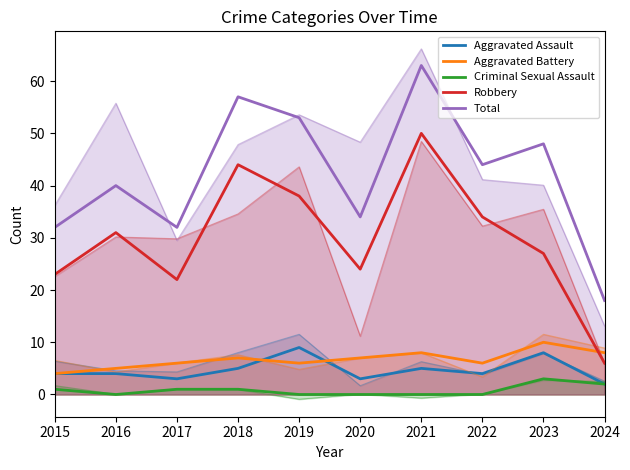

What is the difference between the second highest and minimum values in the Total series?

39